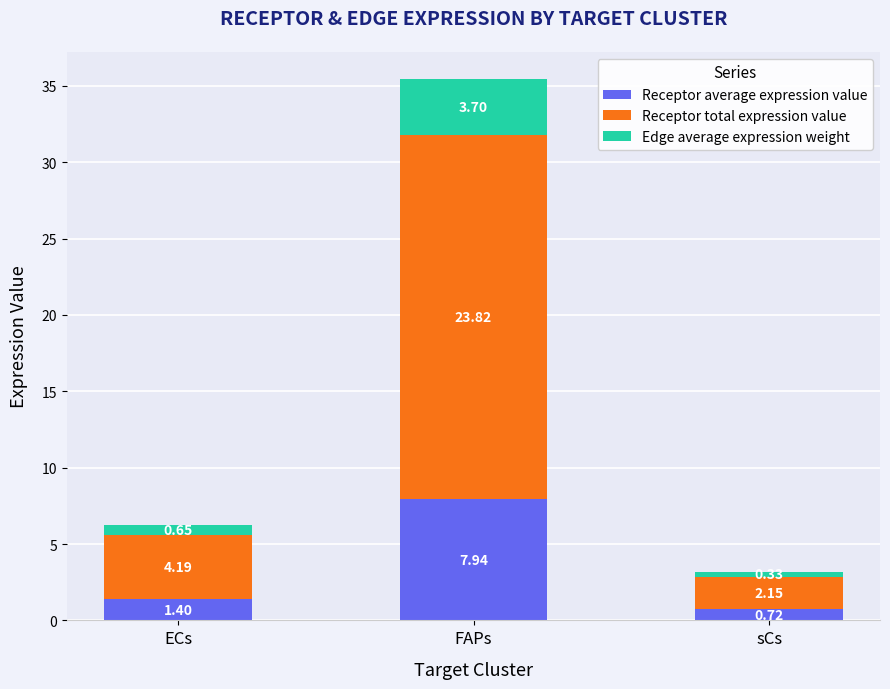

What is the difference between the maximum and minimum values in the Receptor average expression value series?

7.2